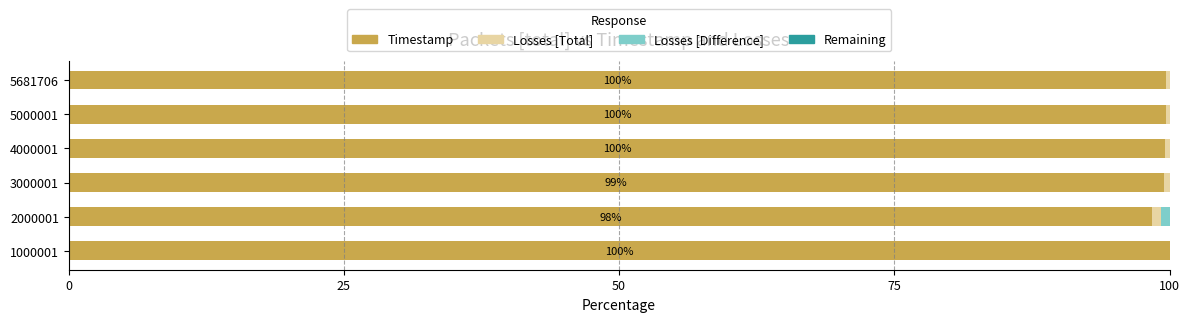

What is the highest value of the Timestamp series?

100.0